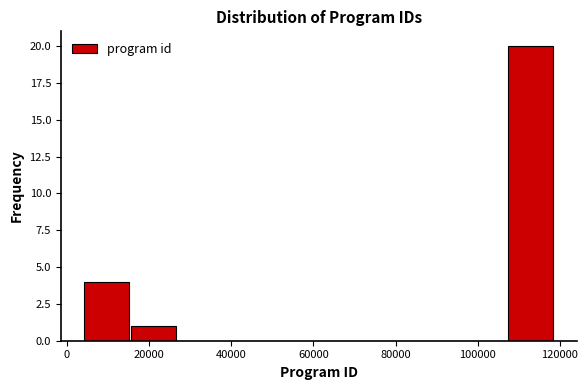

Reading left to right, transcribe this chart: for each bar, give the range it covers on the x-axis and its height. Neither the bar edges nor the heights are printed on the chart, so give them approximately, as read against the axes.

4000 to 16000: 4
16000 to 26000: 1
26000 to 38000: 0
38000 to 50000: 0
50000 to 62000: 0
62000 to 72000: 0
72000 to 84000: 0
84000 to 96000: 0
96000 to 108000: 0
108000 to 118000: 20